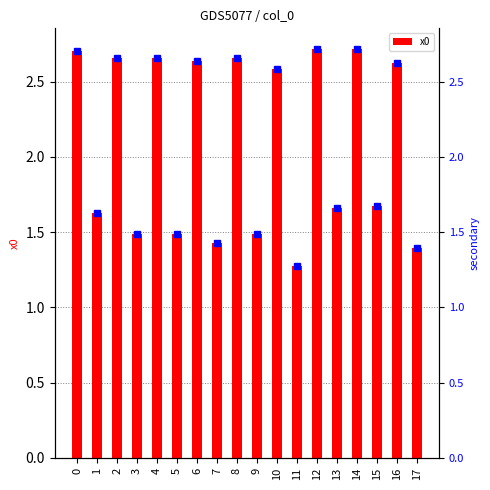

Between 3 and 17, which is larger?

3